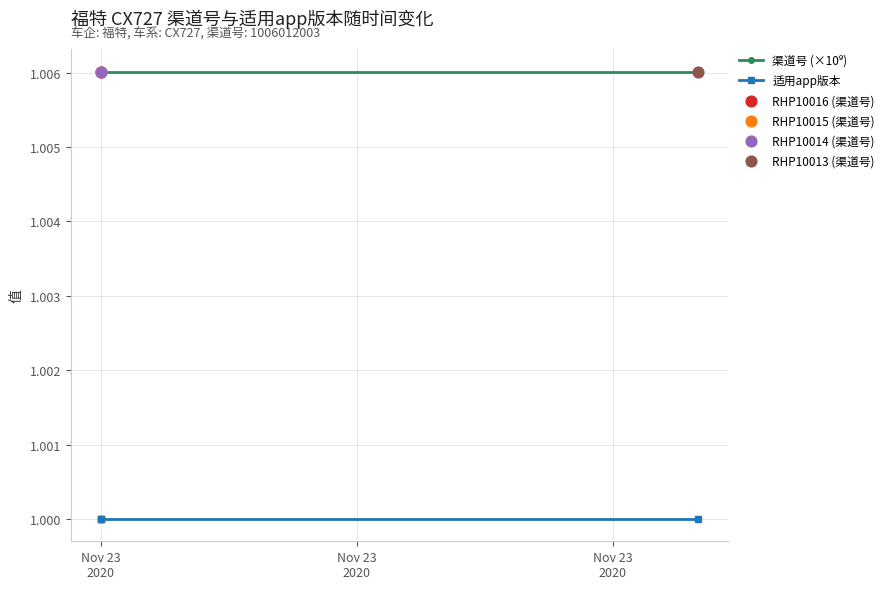

Which series reaches the maximum Y coordinate?

渠道号 (×10⁹)